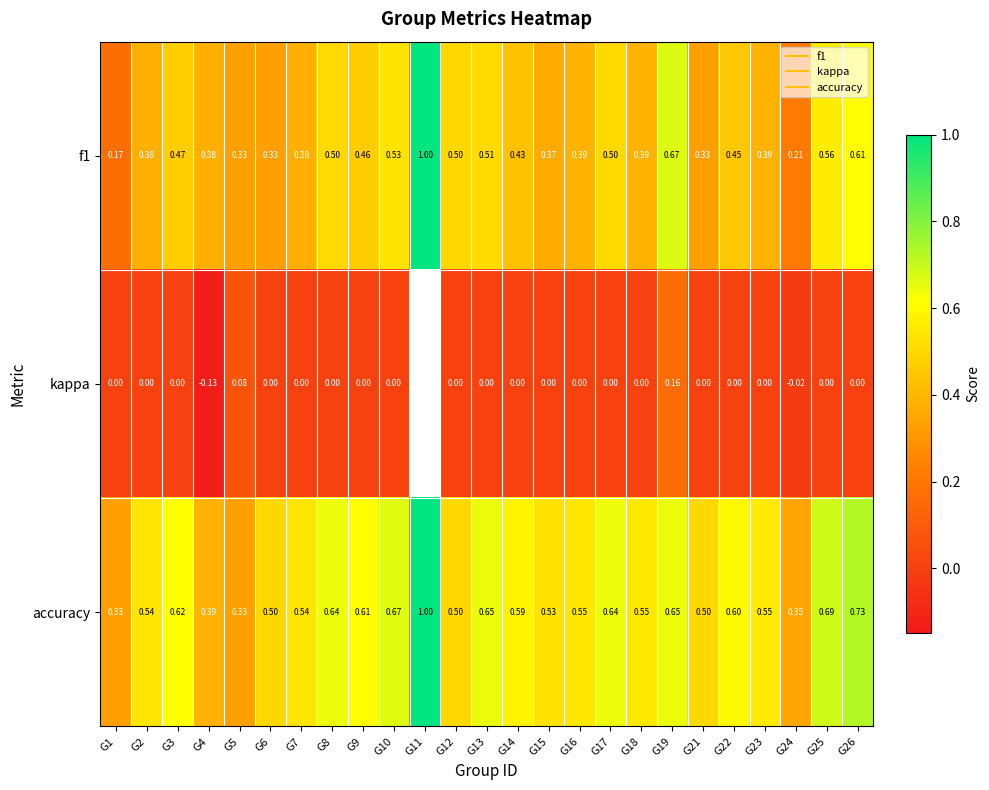

Which series has the largest total across all categories?

accuracy